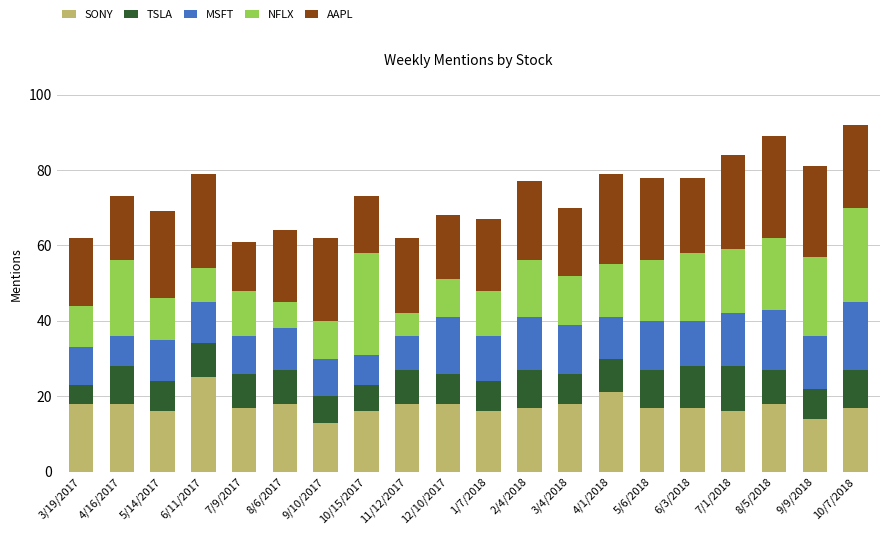

What is the highest value of the SONY series?

25